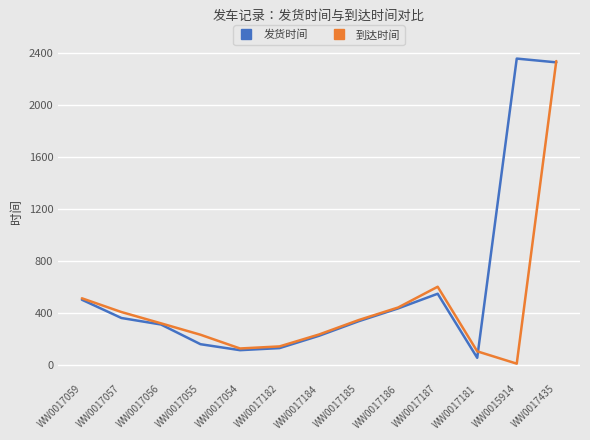

What is the spread (max minus min) of values at WW0017057?

46